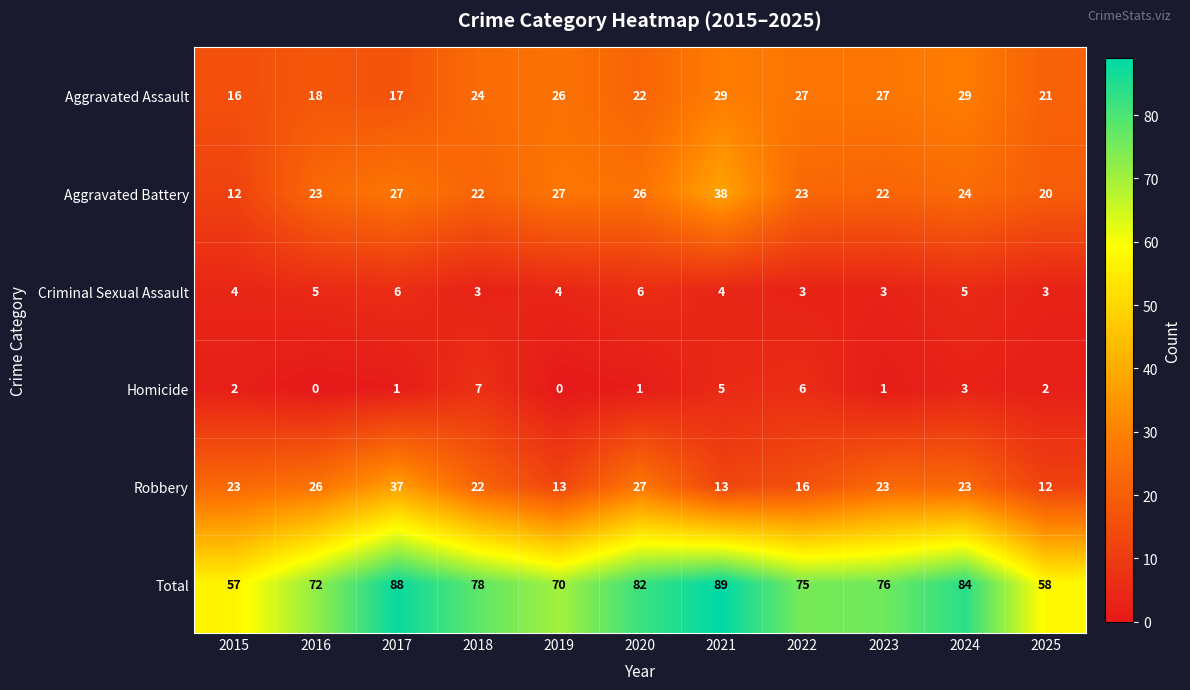

What is the total value across all series at 2020?

164